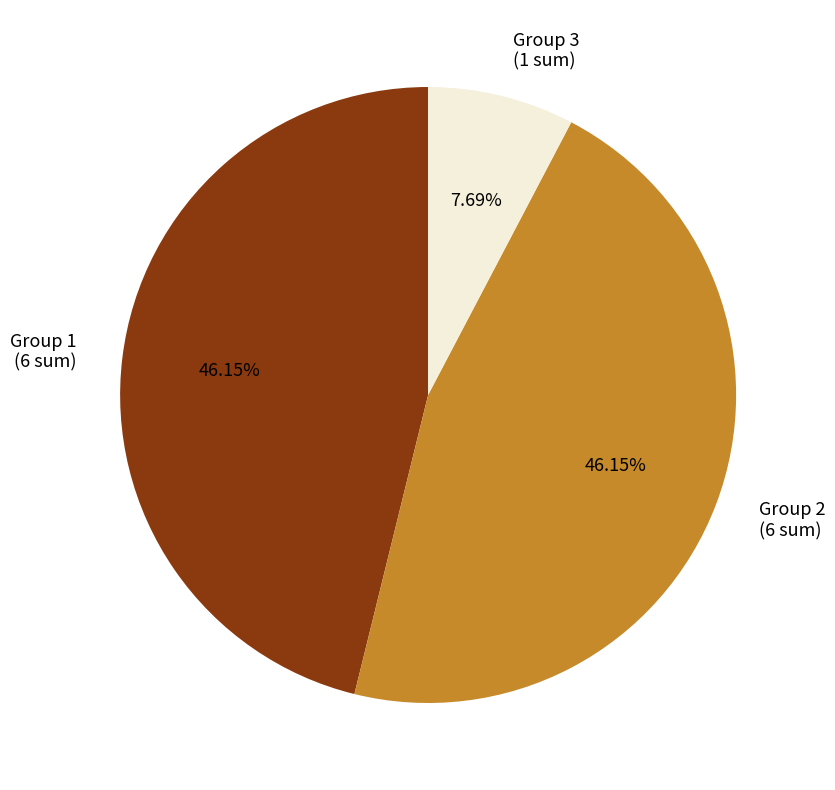

Which has a higher value, Group 3 (1 sum) or Group 2 (6 sum)?

Group 2 (6 sum)